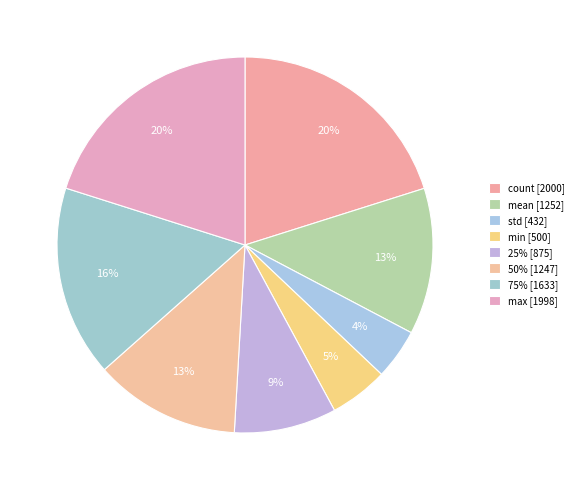

Count the number of slices in the pie.

8